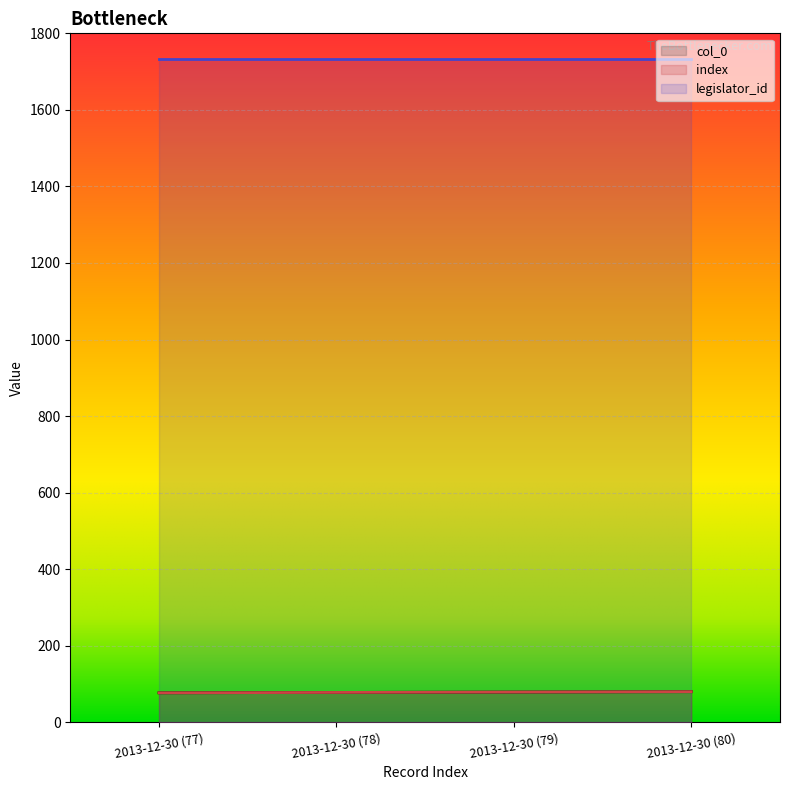

How many lines are shown in the chart?

3